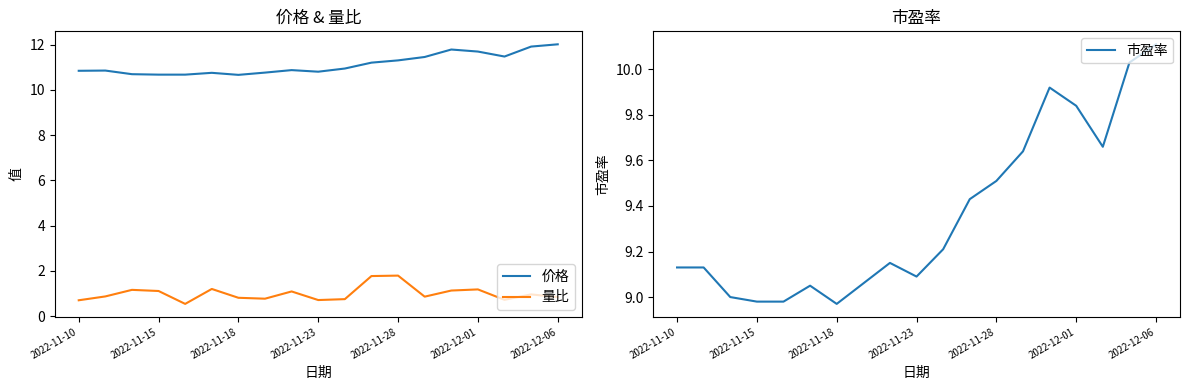

How many interior local valleys does the 市盈率 series have?

3